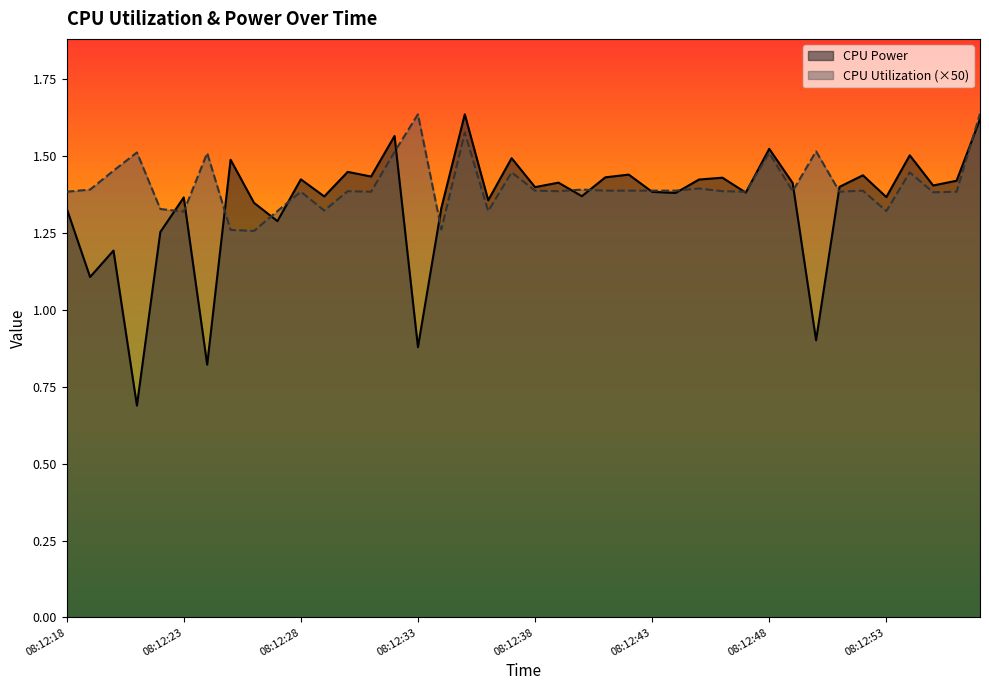

At which category is the sum across all series the highest?

08:12:57